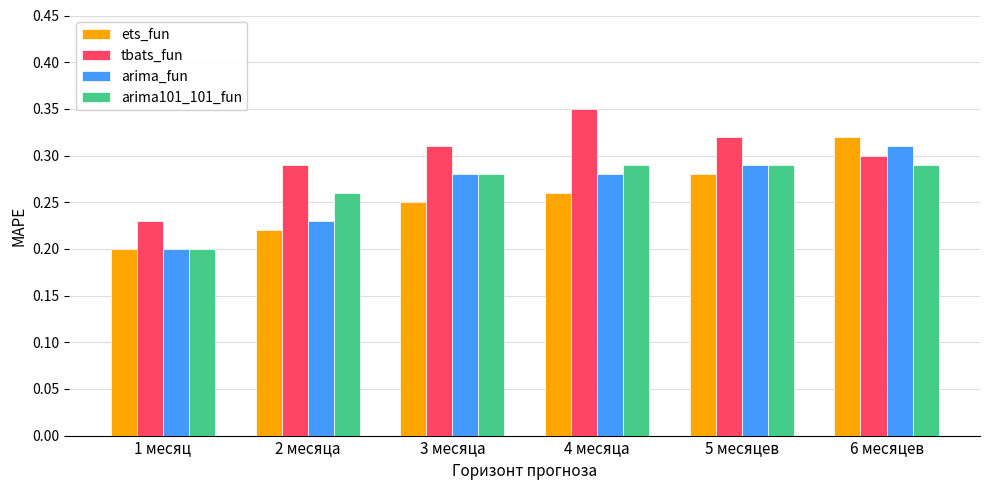

Rank the categories by ets_fun value from highest to lowest.

6 месяцев, 5 месяцев, 4 месяца, 3 месяца, 2 месяца, 1 месяц